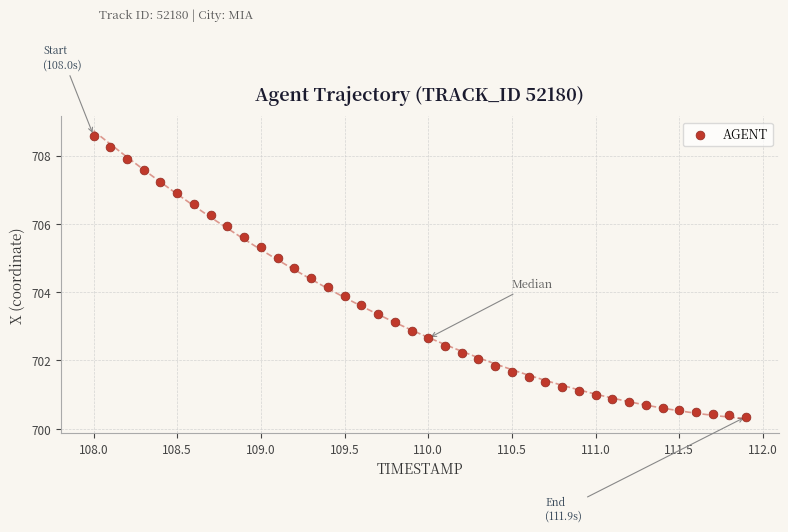

What is the range of Y values (max minus min)?

8.2